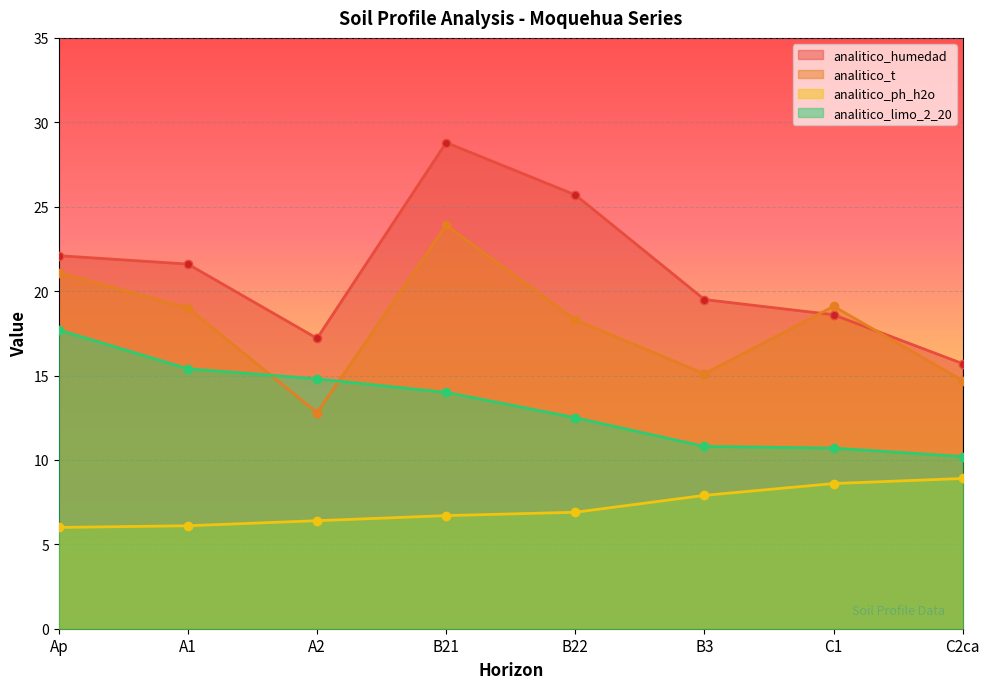

What is the total value across all series at A2?

51.2